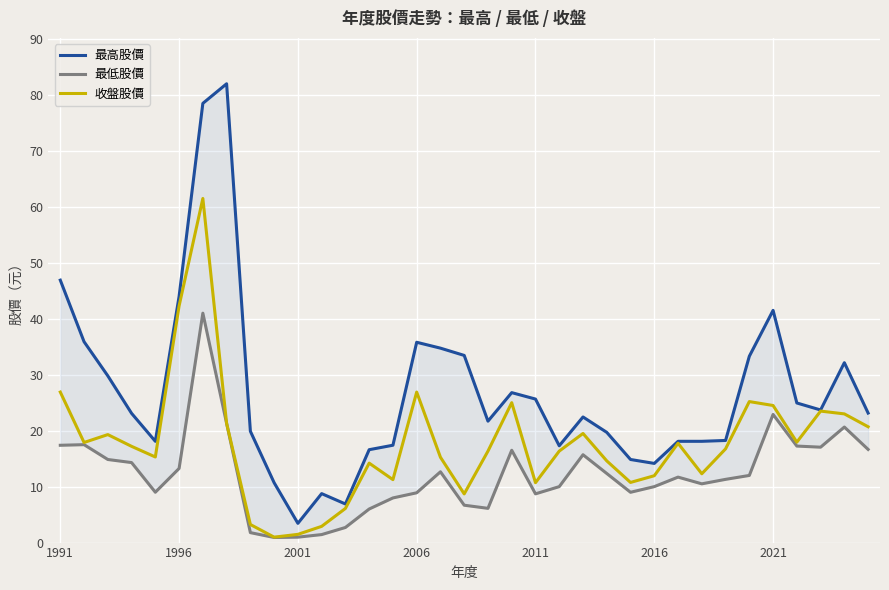

List the series in order of their overall mean, highest first.

最高股價, 收盤股價, 最低股價